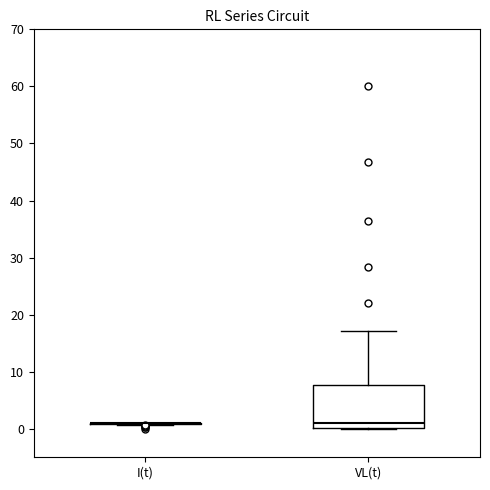

Comparing the boxes themselves (not the whiskers), which one is the tallest?

VL(t)